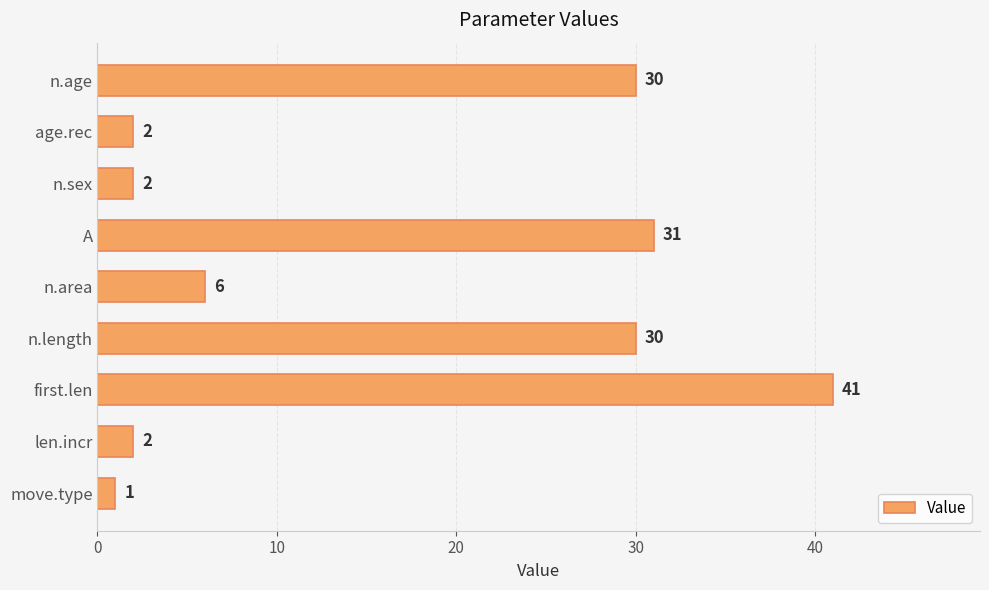

What is the maximum value shown in the chart?

41